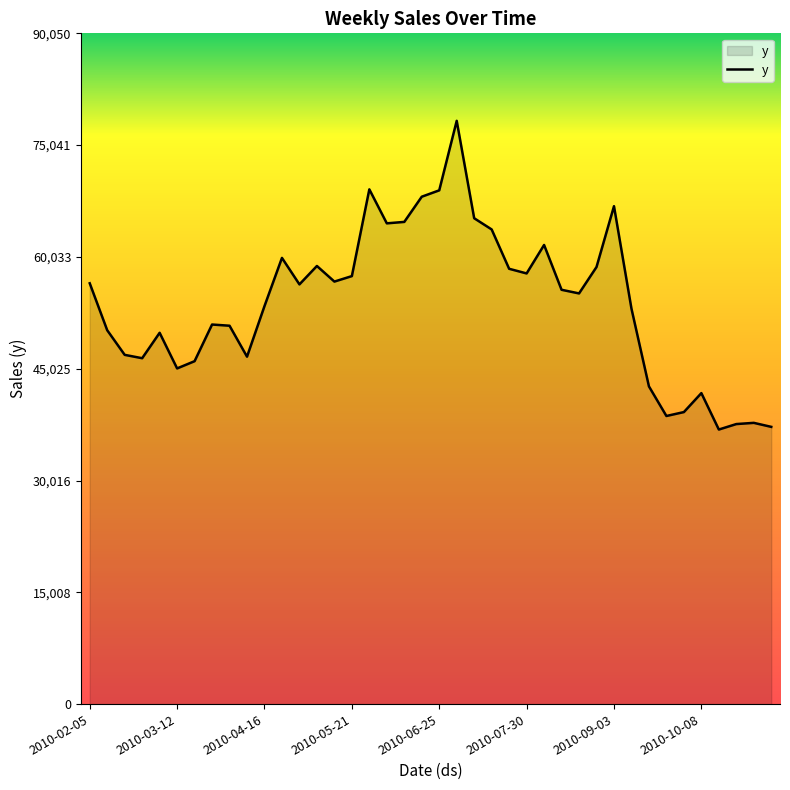

What is the maximum value shown in the chart?

78304.6